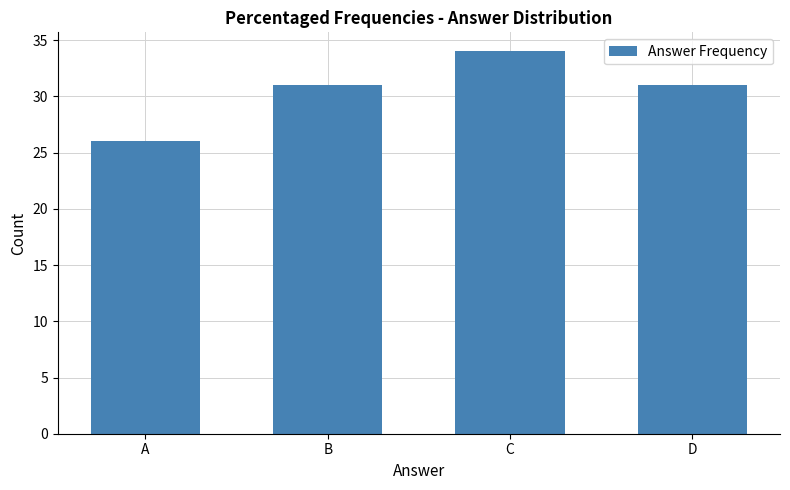

How many series are shown in this chart?

1